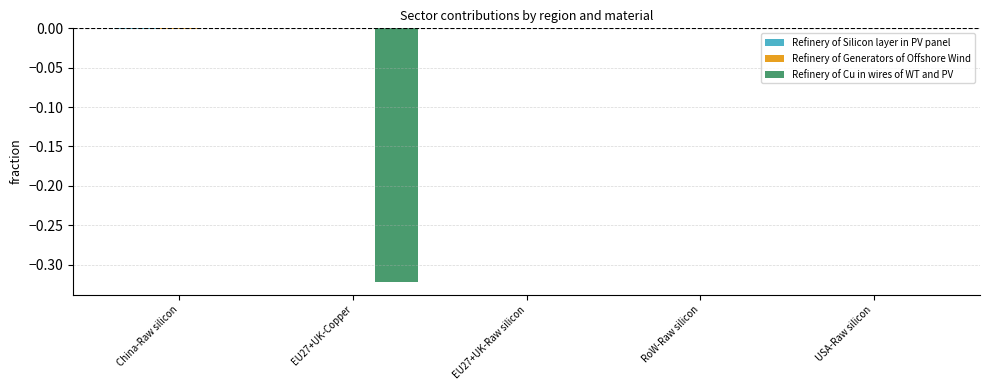

Is it true that Refinery of Cu in wires of WT and PV equals 0.0 at RoW-Raw silicon?

True